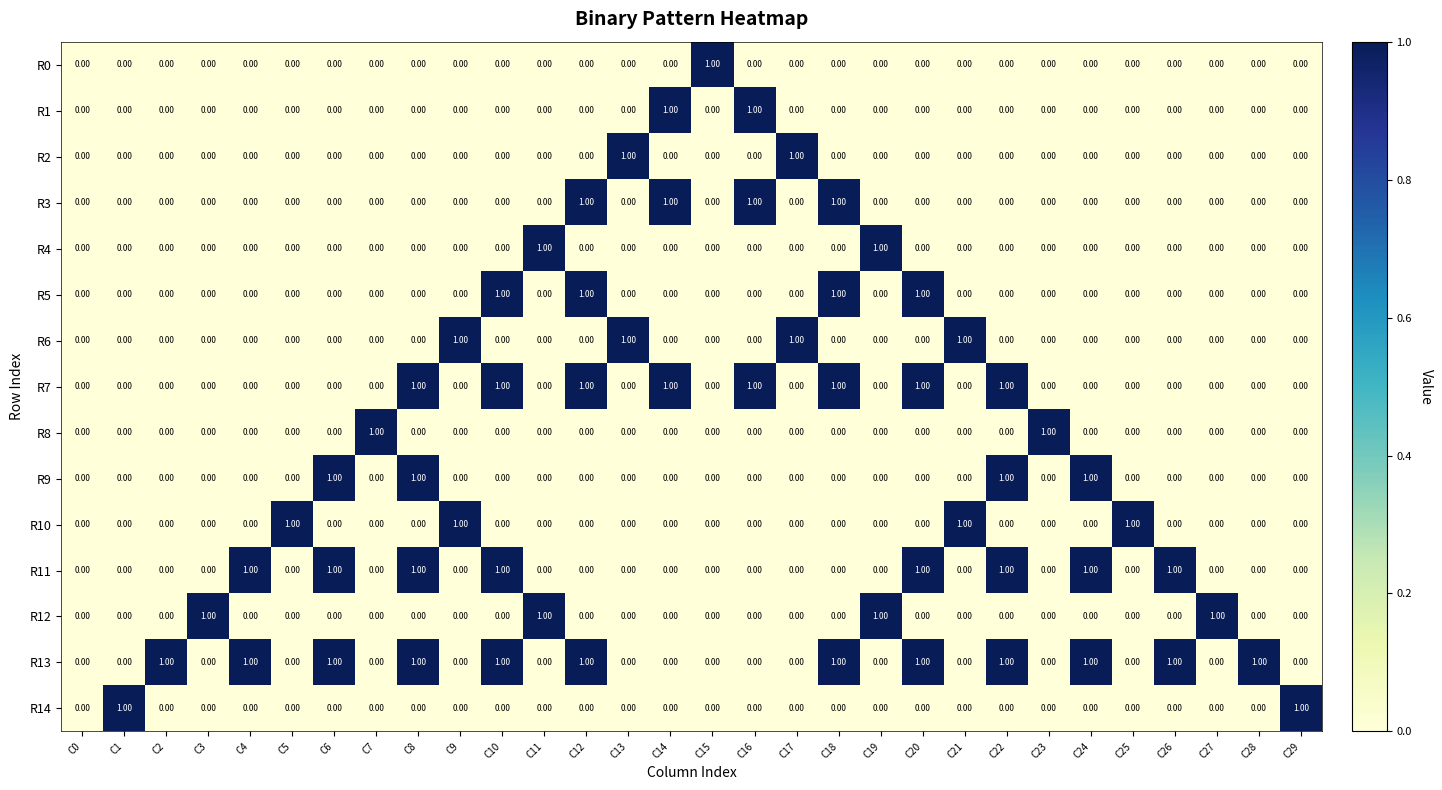

Is the value of R9 at C27 greater than the value of R3 at C18?

No